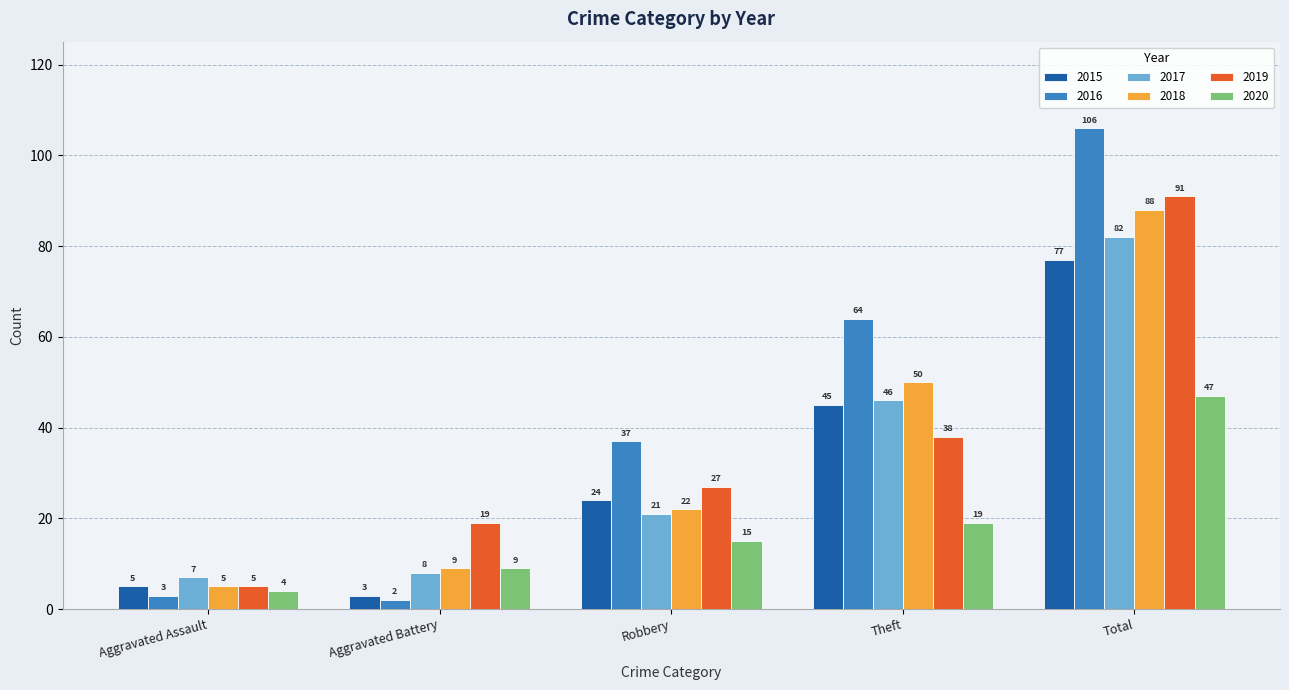

Is it true that 2019 equals 146 at Total?

False